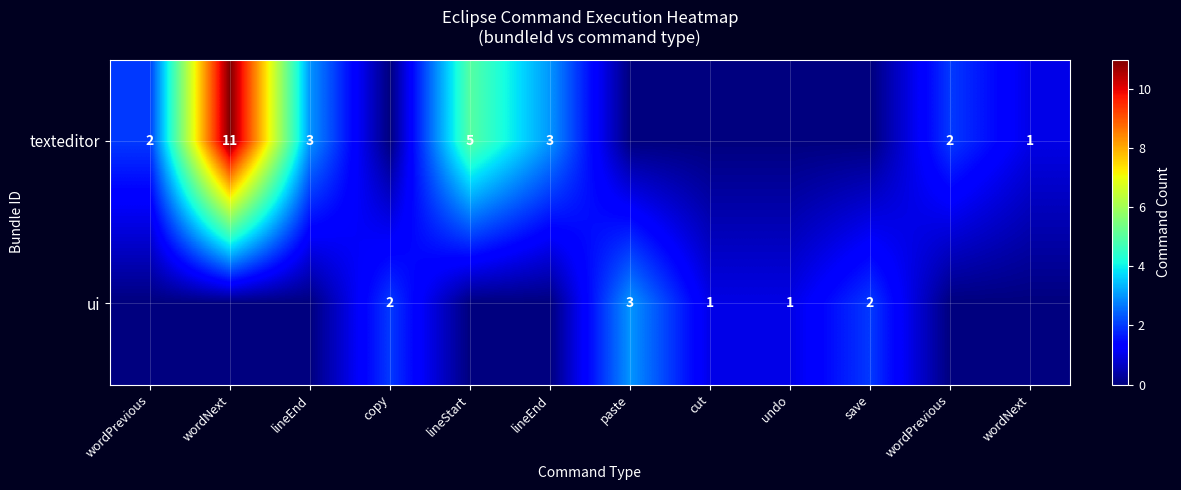

Rank the series by their maximum value, from lowest to highest.

ui, texteditor